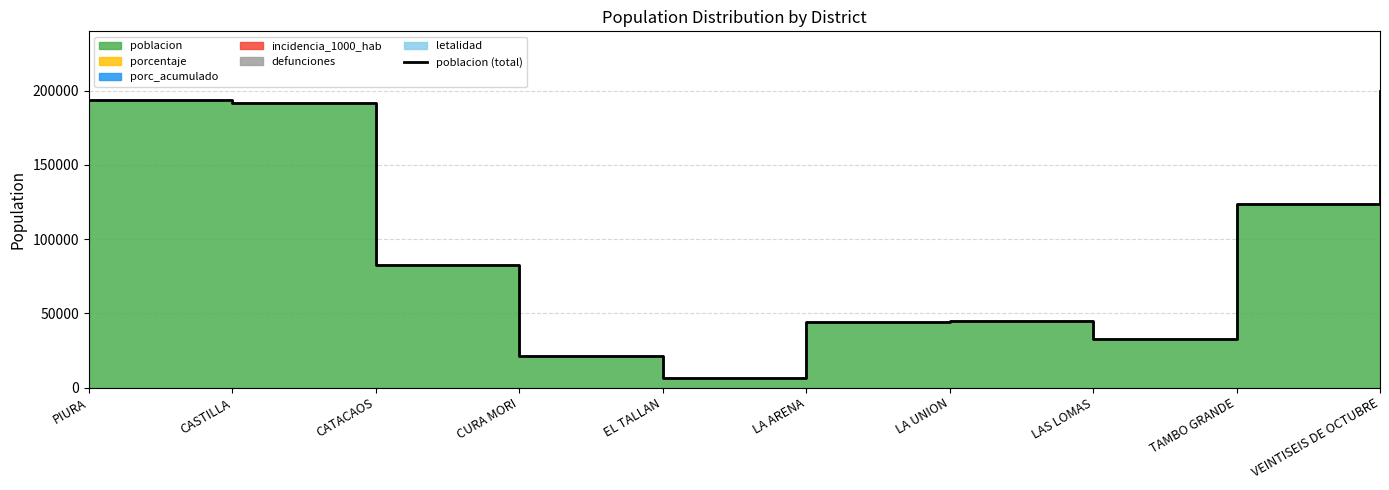

At which category does the chart reach its peak across all series?

VEINTISEIS DE OCTUBRE